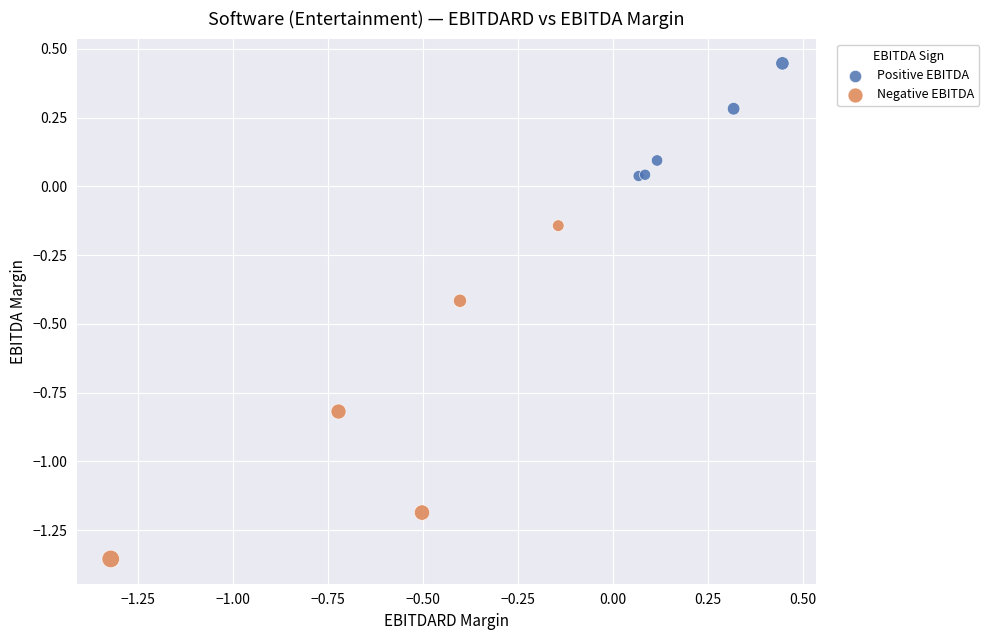

Which series contains the lowest Y value?

Negative EBITDA